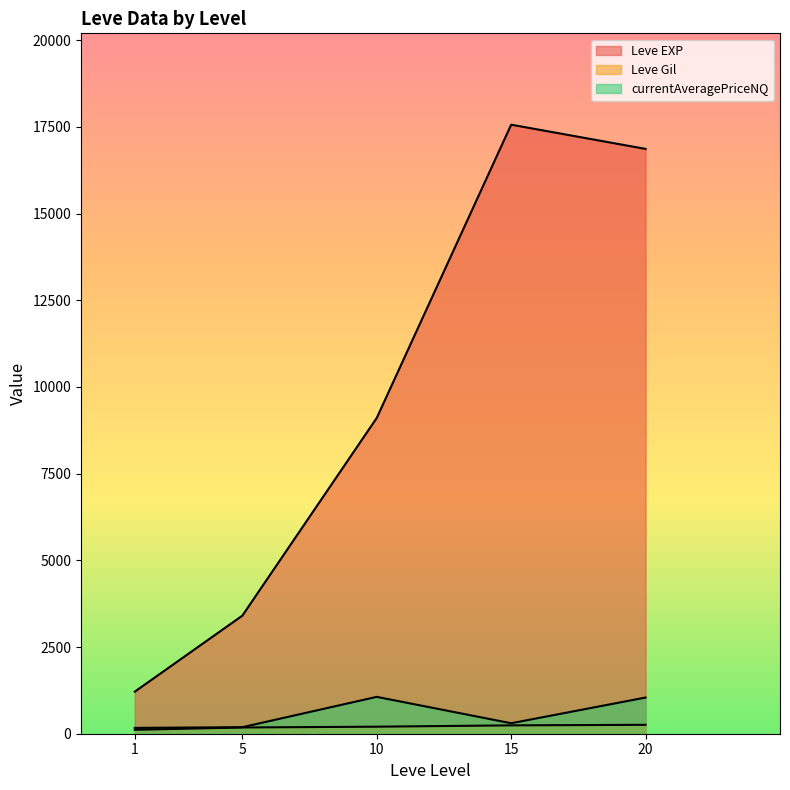

What is the sum of the Leve Gil values at 20 and 15?

569.0